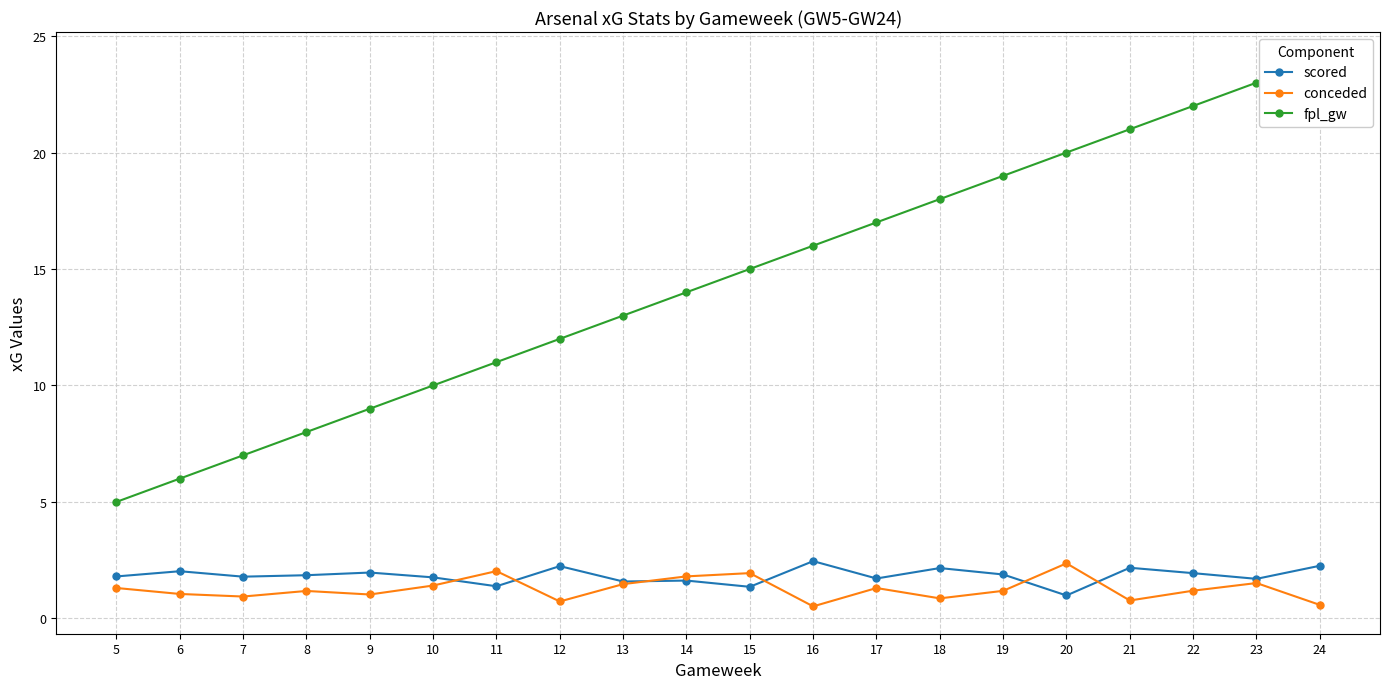

How many data points does each series have?

20